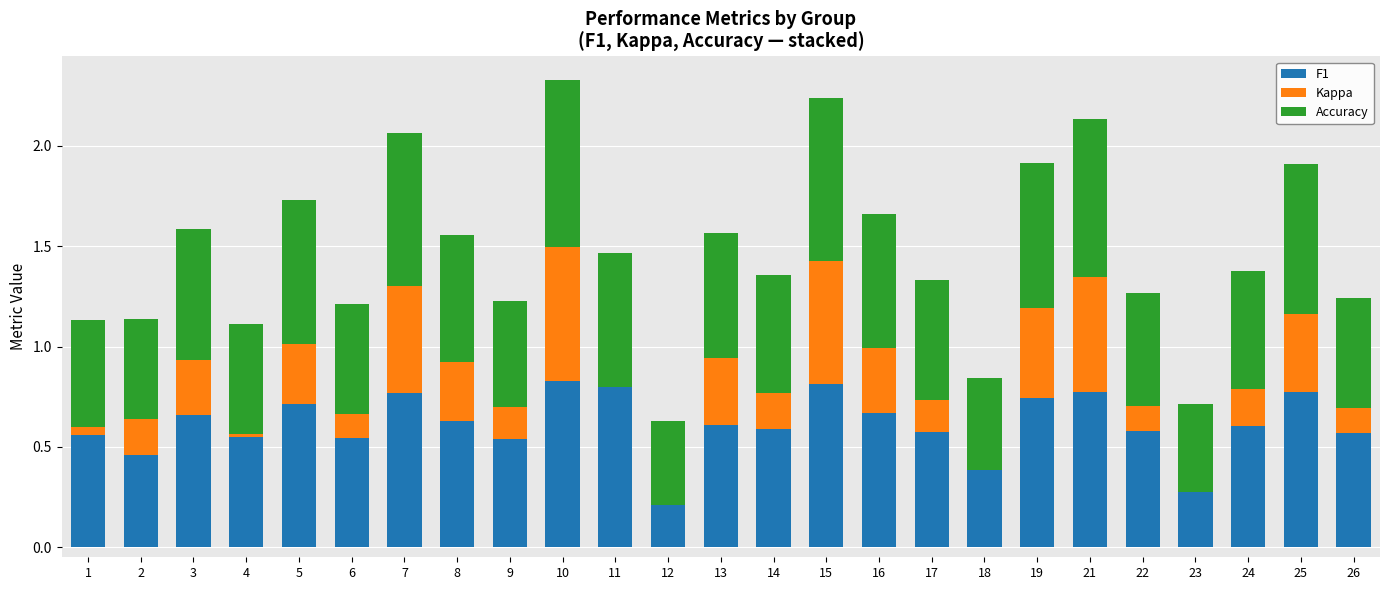

Is the value of F1 at 14 greater than the value of Accuracy at 3?

No